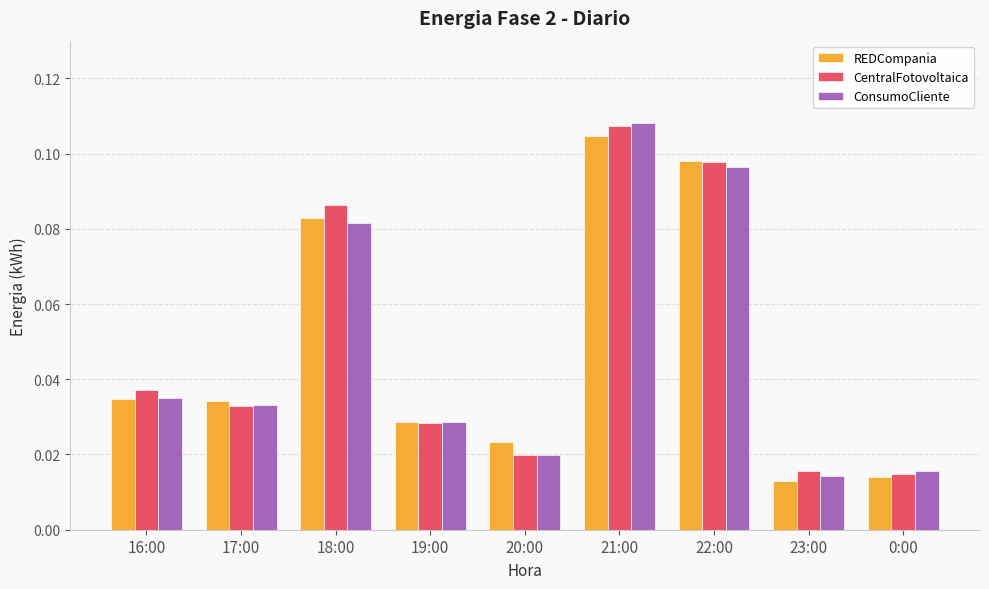

Count the CentralFotovoltaica values in the range 0 to 1.

9